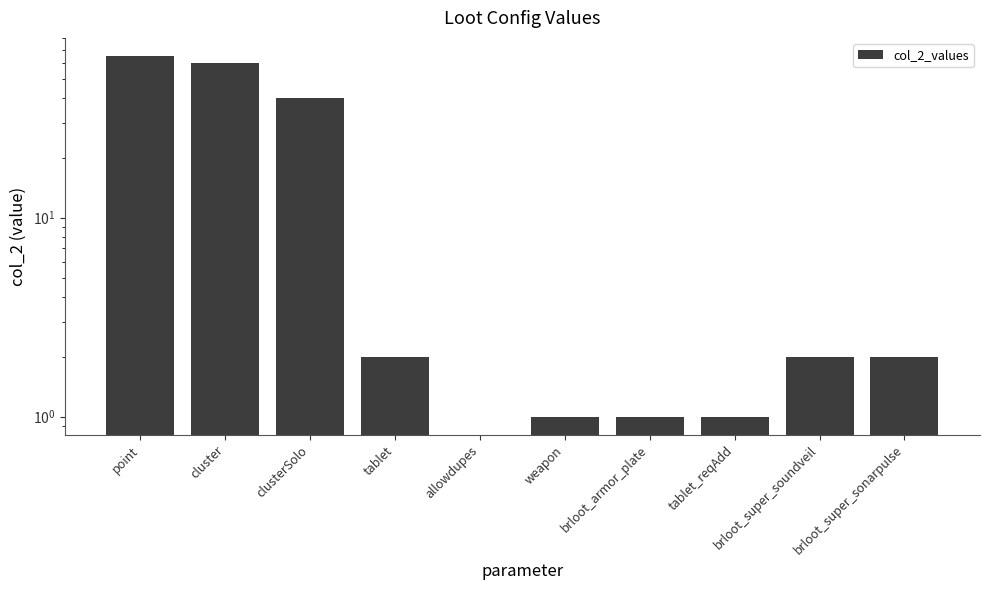

Reading right to left, what are all the values shown in this chart?

2	2	1	1	1	0	2	40	60	65